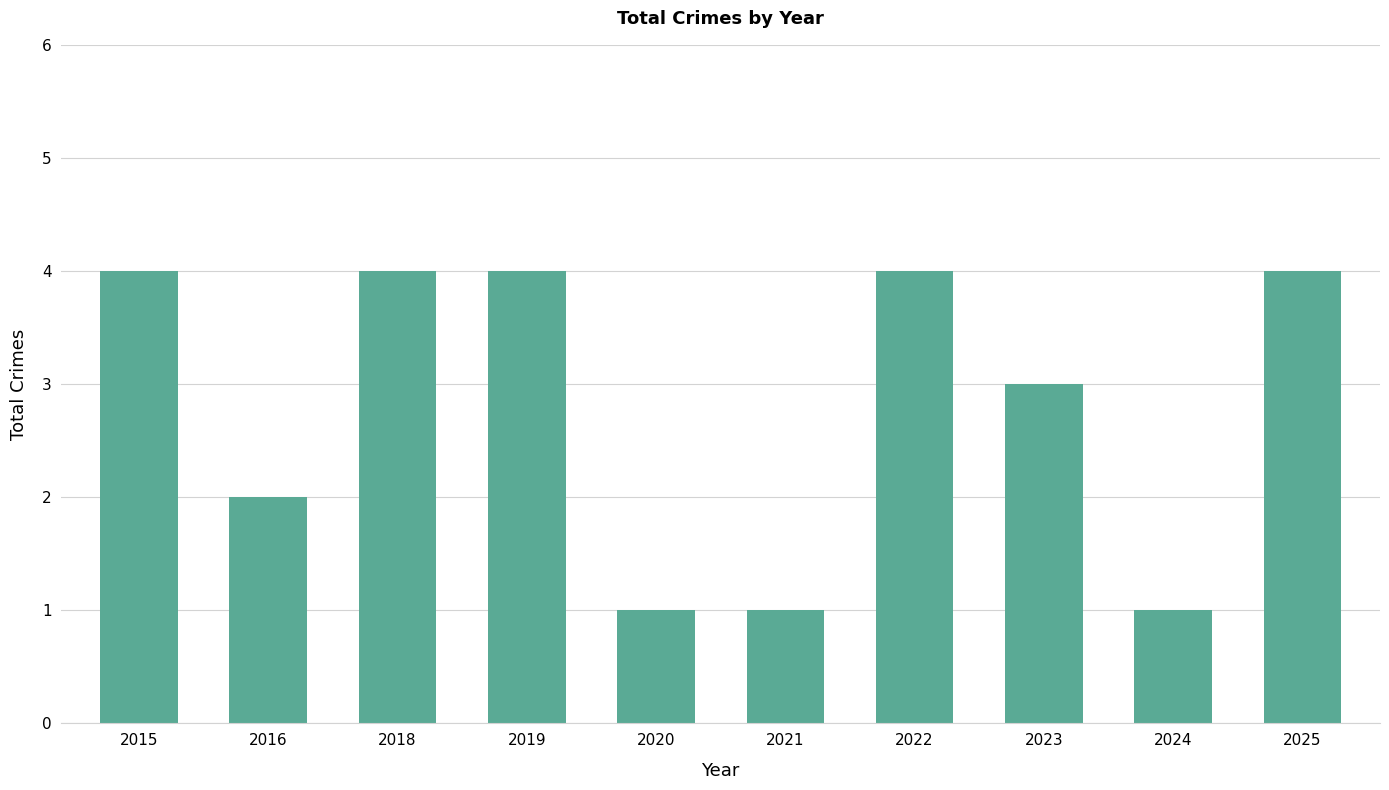

What is the sum of the values at 2018 and 2021?

5